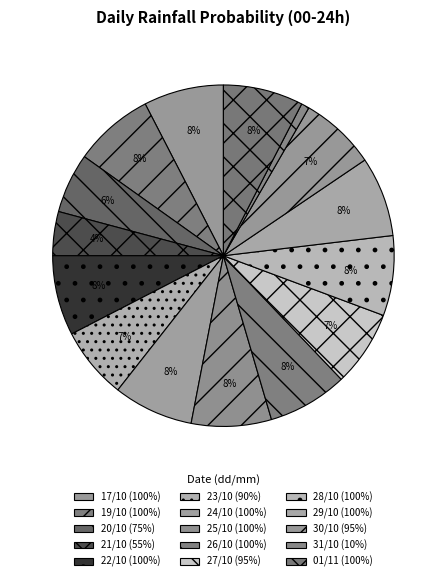

How many slices are in this pie chart?

15